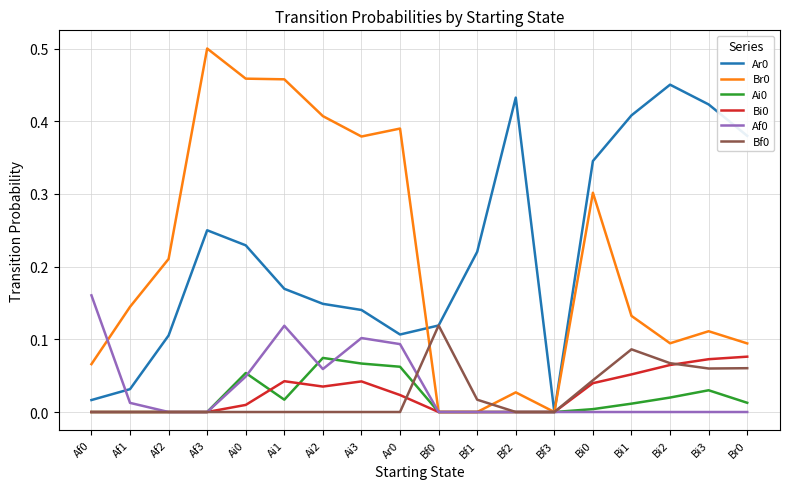

What position from the right is Bi2?

3